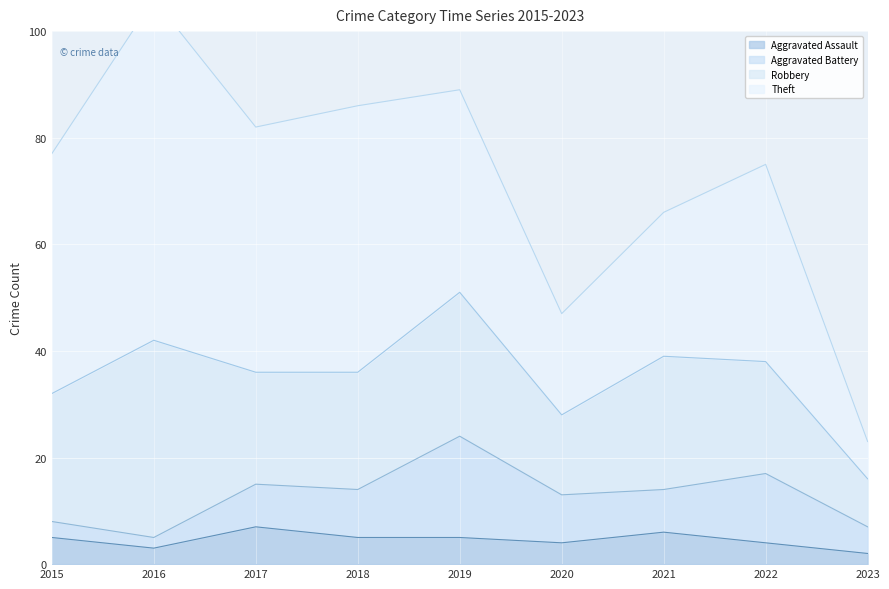

Is it true that Aggravated Assault equals 7 at 2019?

False